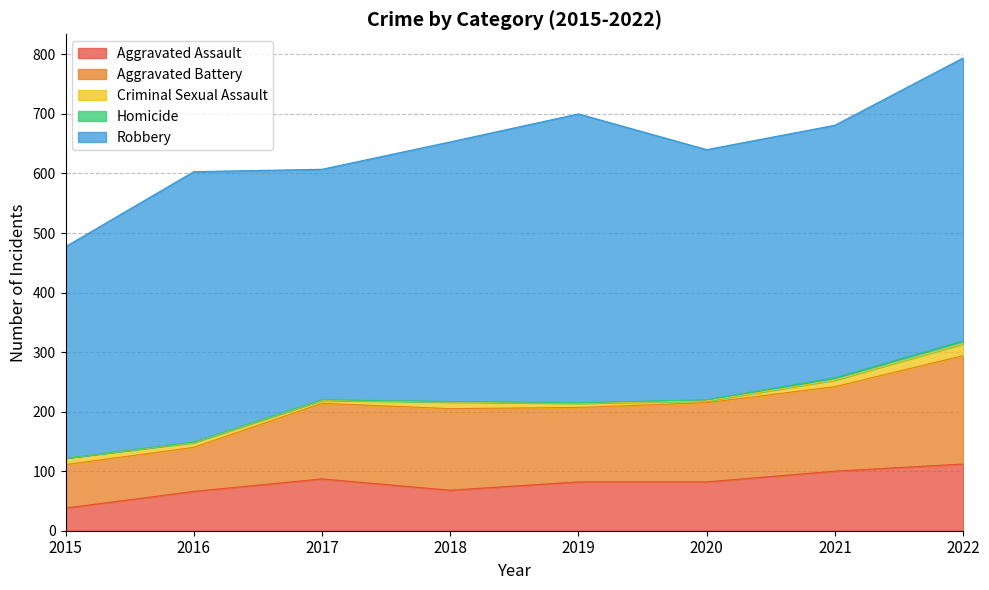

What is the value of the Robbery point at the 7th from the left?

424